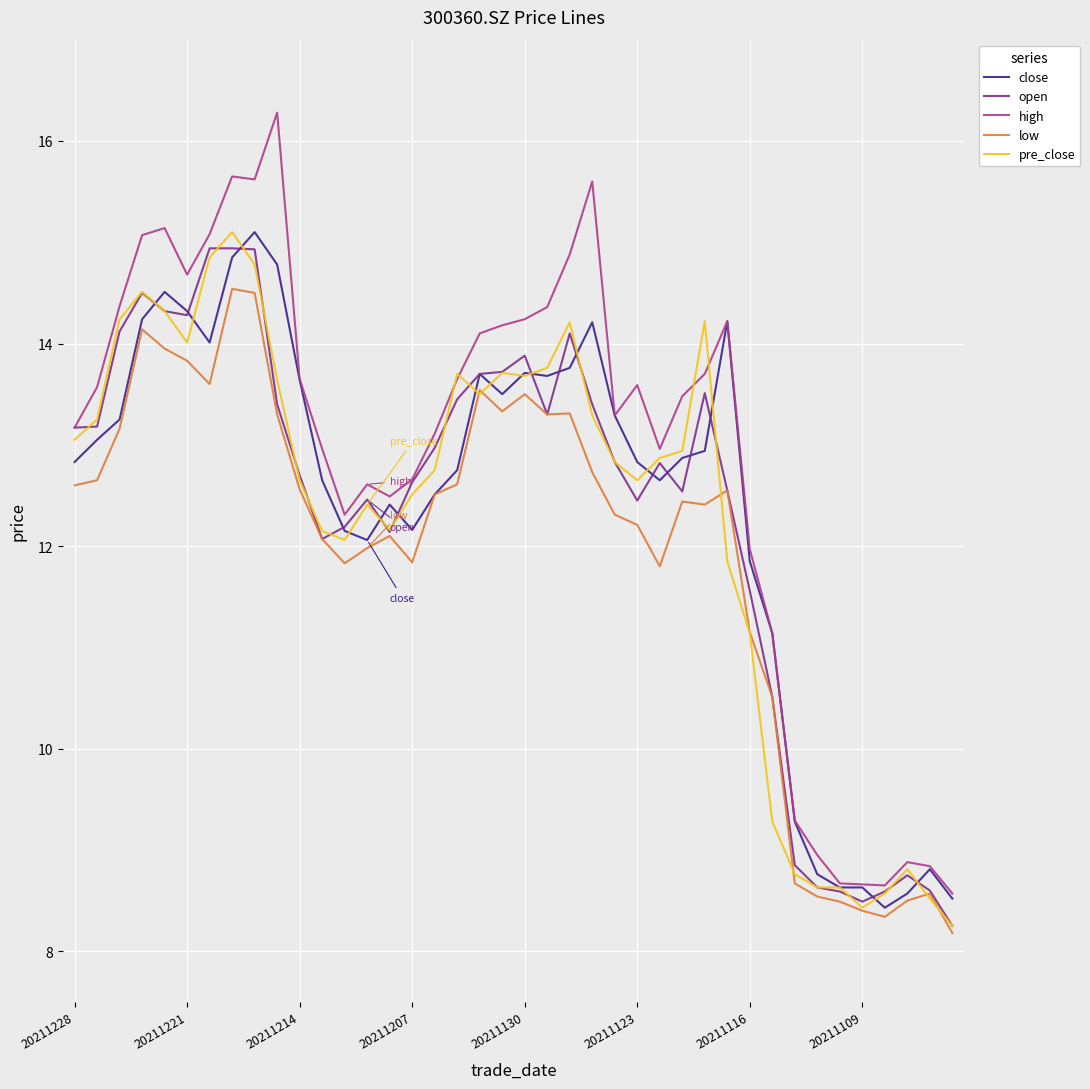

Which series has the largest total across all categories?

high